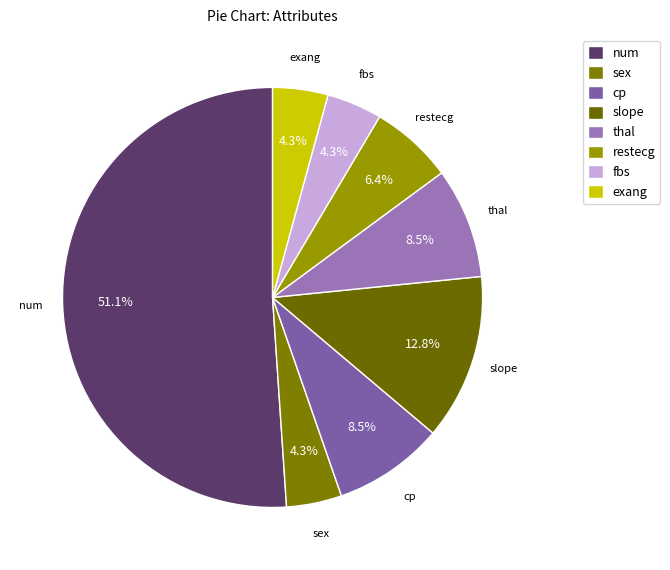

True or false: thal accounts for 15% of the total.

False